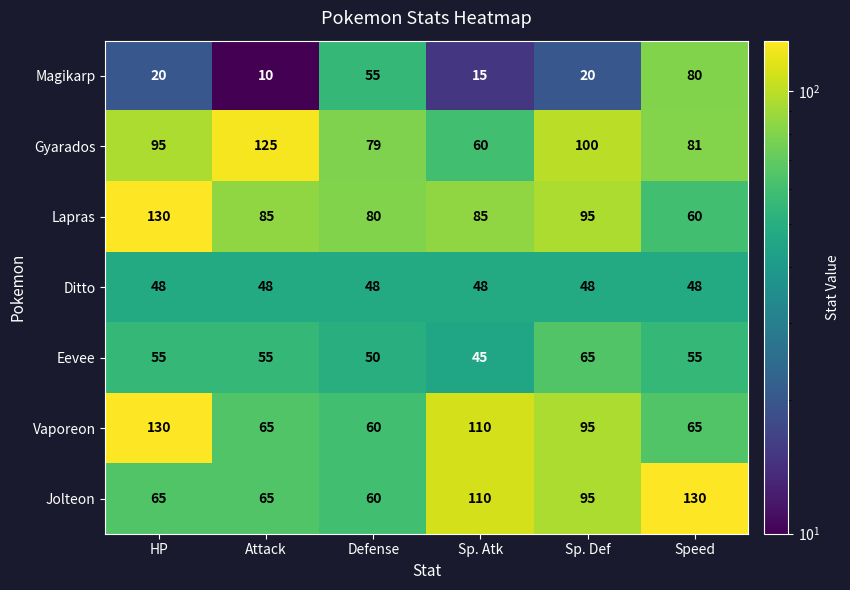

Is it true that Gyarados equals 45 at Attack?

False